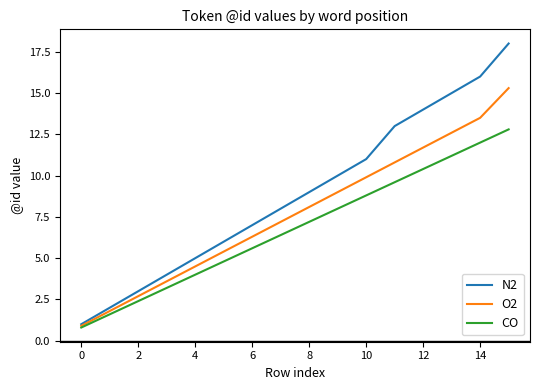

How many values in the O2 series are below 8?

8